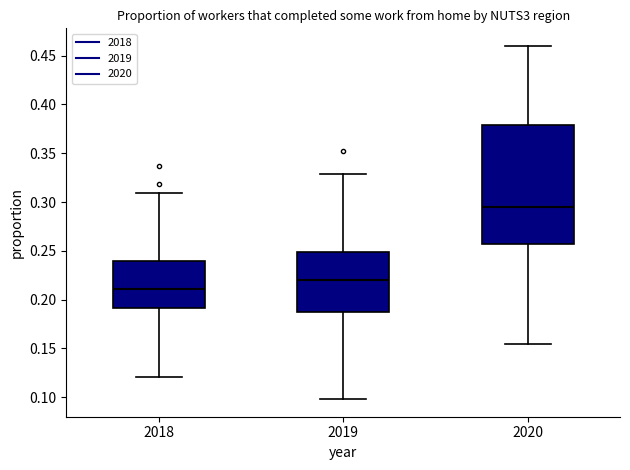

Comparing the boxes themselves (not the whiskers), which one is the tallest?

2020